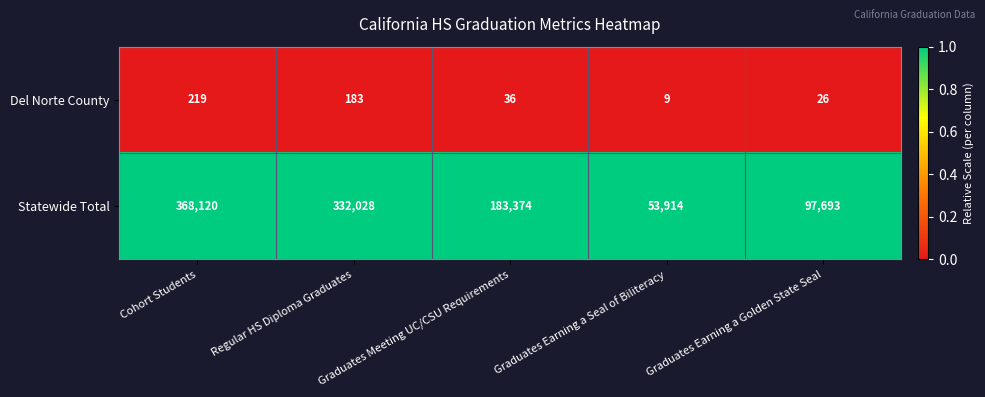

What value does the Statewide Total series have at Cohort Students?

368120